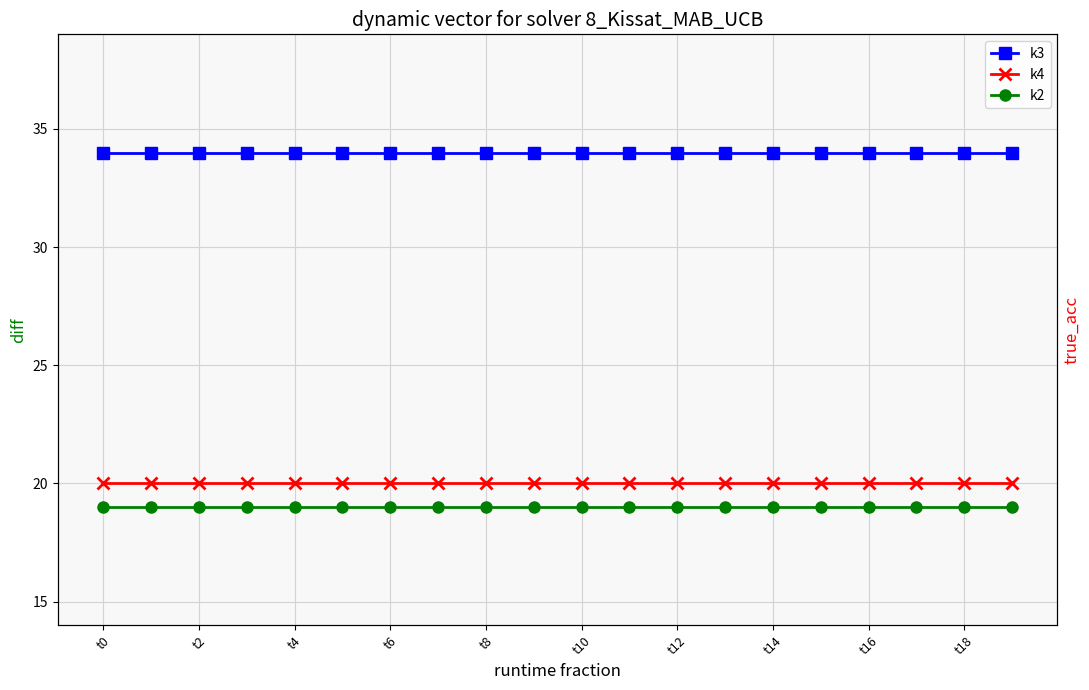

What is the label of the 6th point from the right?

t14